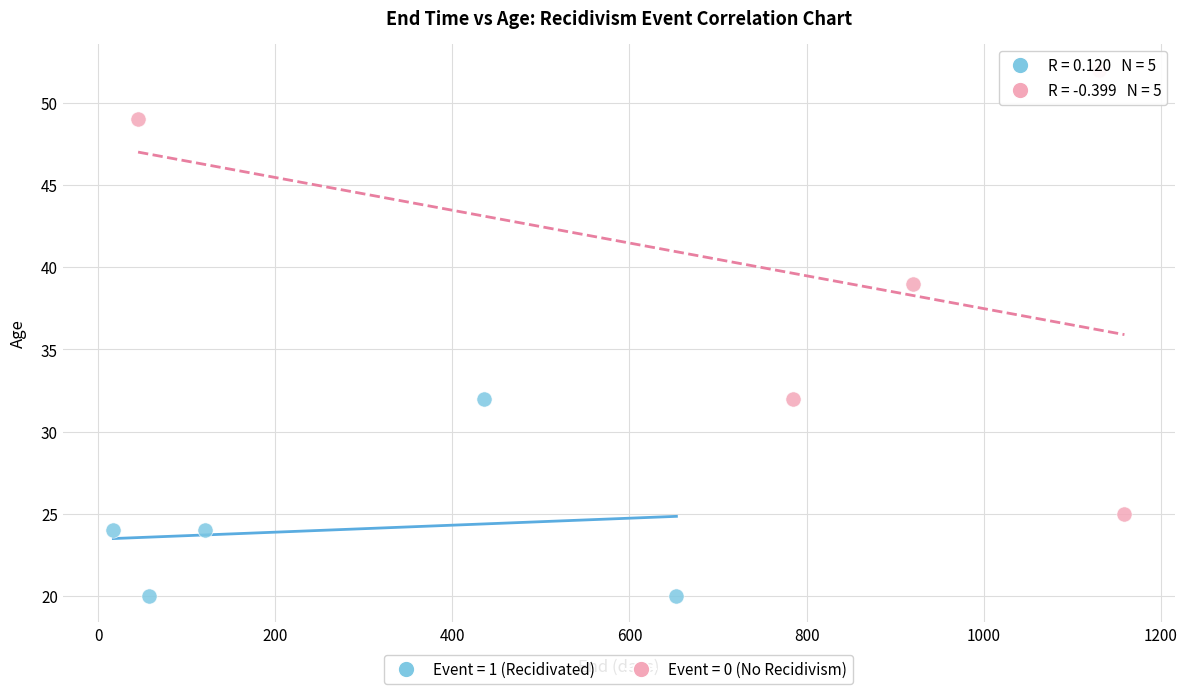

Which series contains the lowest Y value?

Event = 1 (Recidivated)